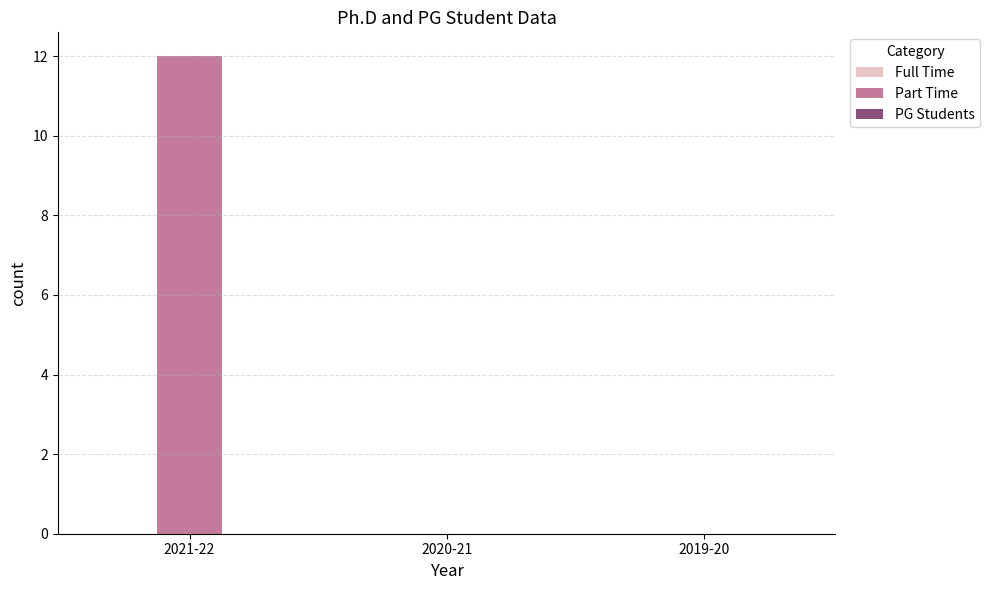

What is the sum of all values?

12